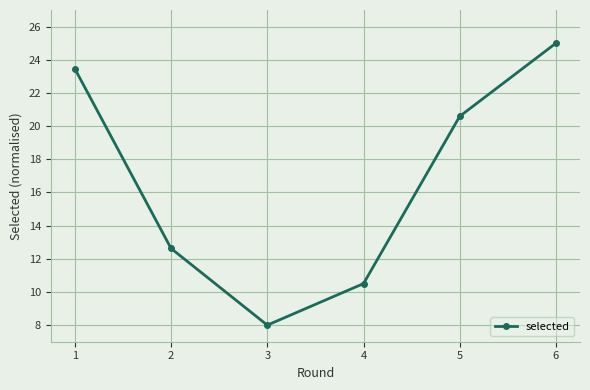

What is the sum of all values?

100.2